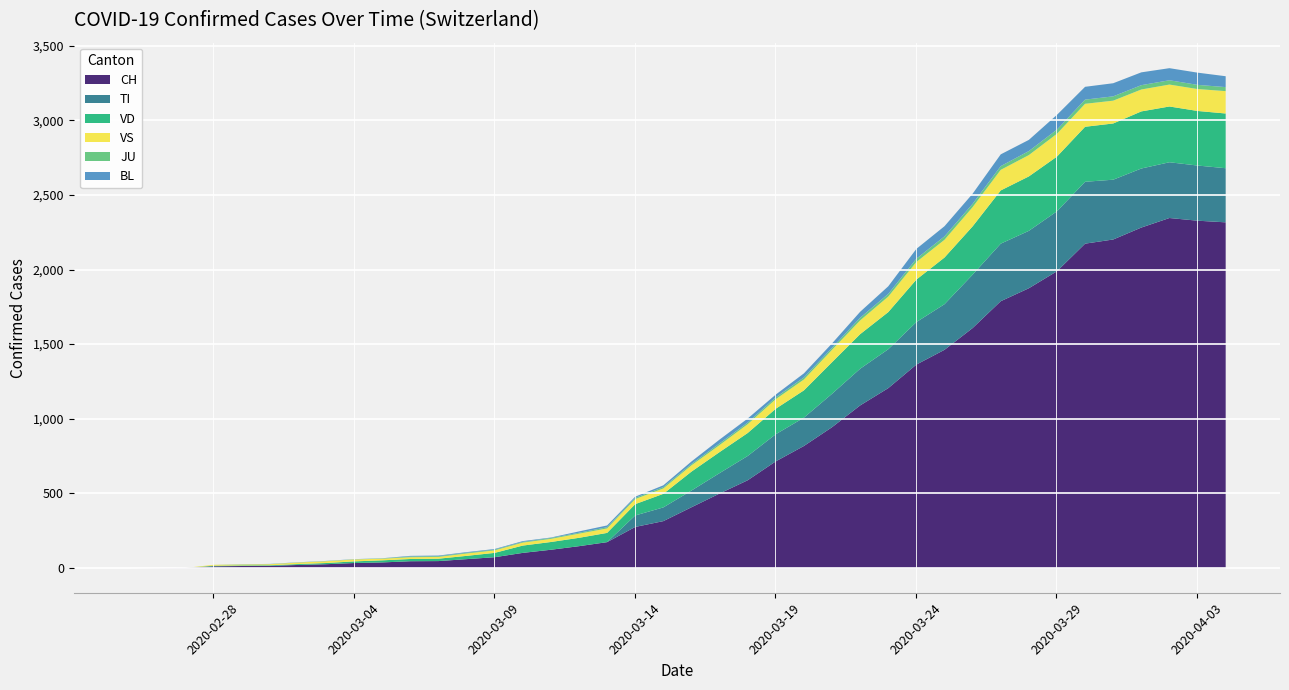

The VD series shows 299 at 23. True or false?

False